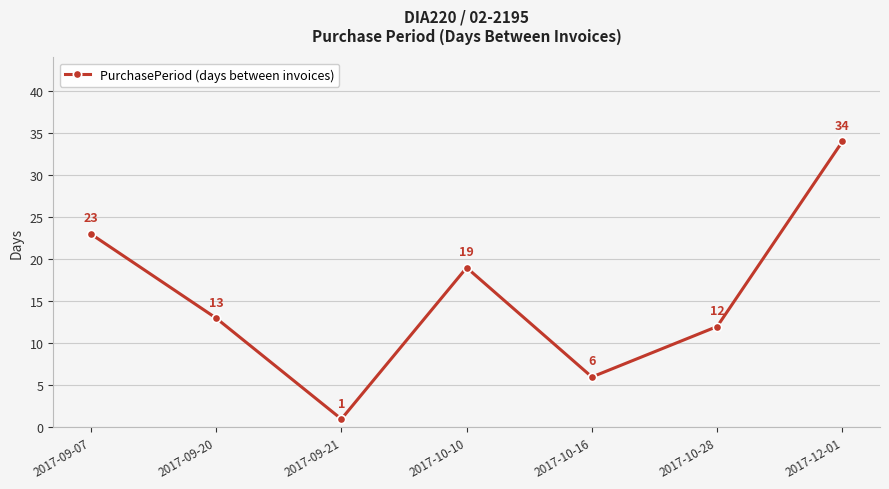

Count the number of data series in this chart.

1